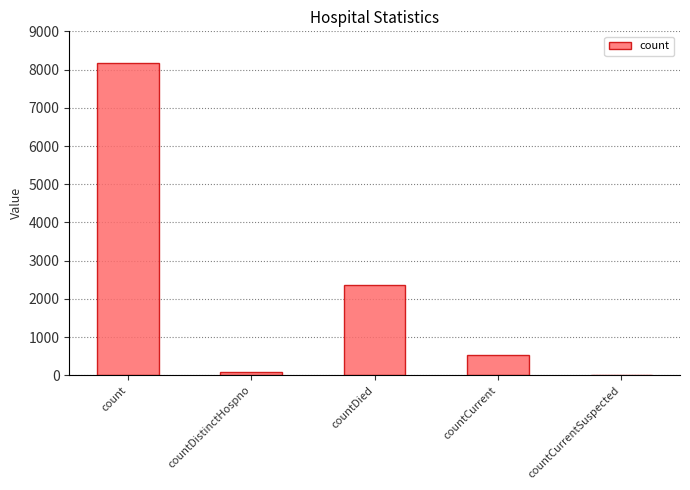

Reading left to right, what are all the values shown in this chart?

count=8171	countDistinctHospno=76	countDied=2351	countCurrent=521	countCurrentSuspected=0